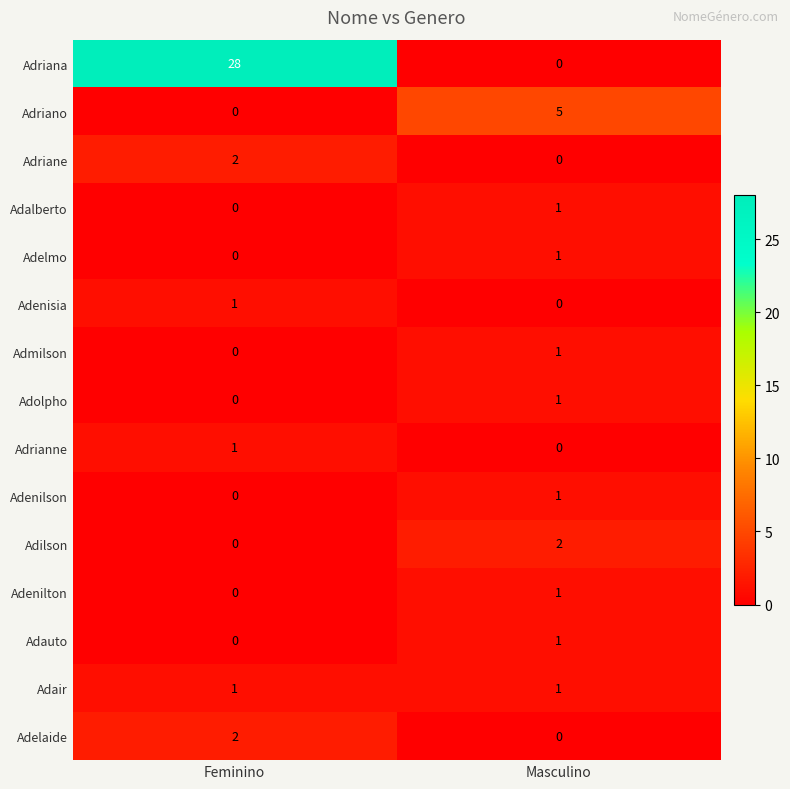

Reading left to right, transcribe all the data shown in this chart.

Adriana: Feminino=28	Masculino=0
Adriano: Feminino=0	Masculino=5
Adriane: Feminino=2	Masculino=0
Adalberto: Feminino=0	Masculino=1
Adelmo: Feminino=0	Masculino=1
Adenisia: Feminino=1	Masculino=0
Admilson: Feminino=0	Masculino=1
Adolpho: Feminino=0	Masculino=1
Adrianne: Feminino=1	Masculino=0
Adenilson: Feminino=0	Masculino=1
Adilson: Feminino=0	Masculino=2
Adenilton: Feminino=0	Masculino=1
Adauto: Feminino=0	Masculino=1
Adair: Feminino=1	Masculino=1
Adelaide: Feminino=2	Masculino=0